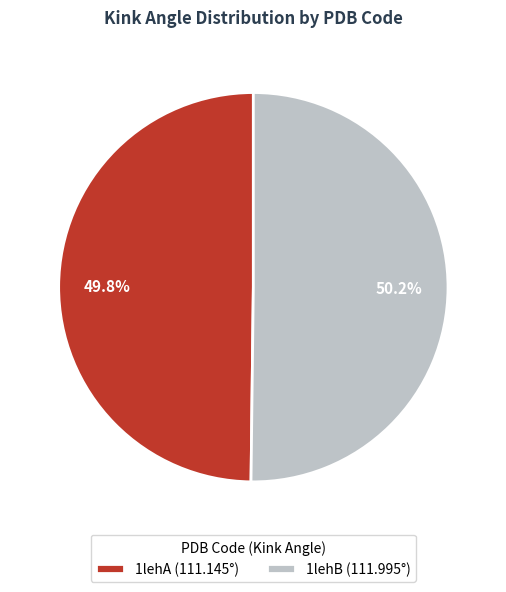

Is the sum of 1lehB and 1lehA greater than half?

Yes